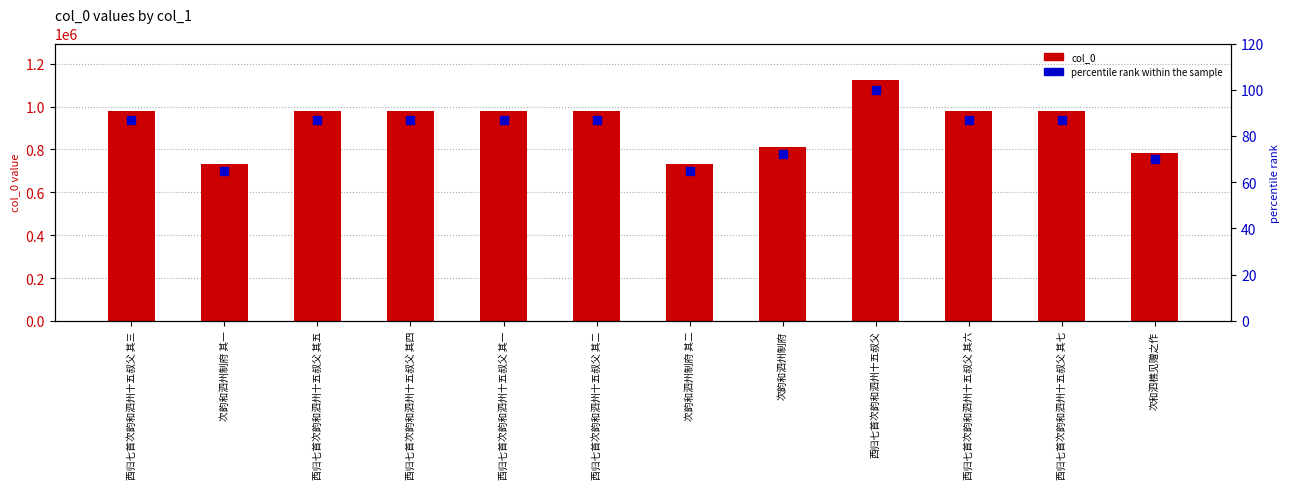

At how many categories does at least one series exceed 568073?

12